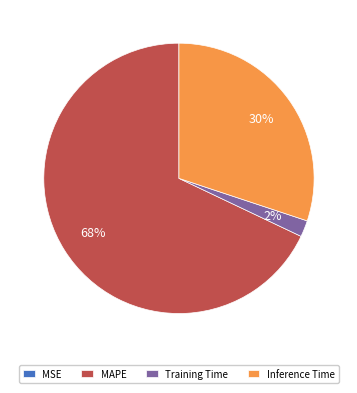

Do Training Time and Inference Time together represent more than half of the pie?

No